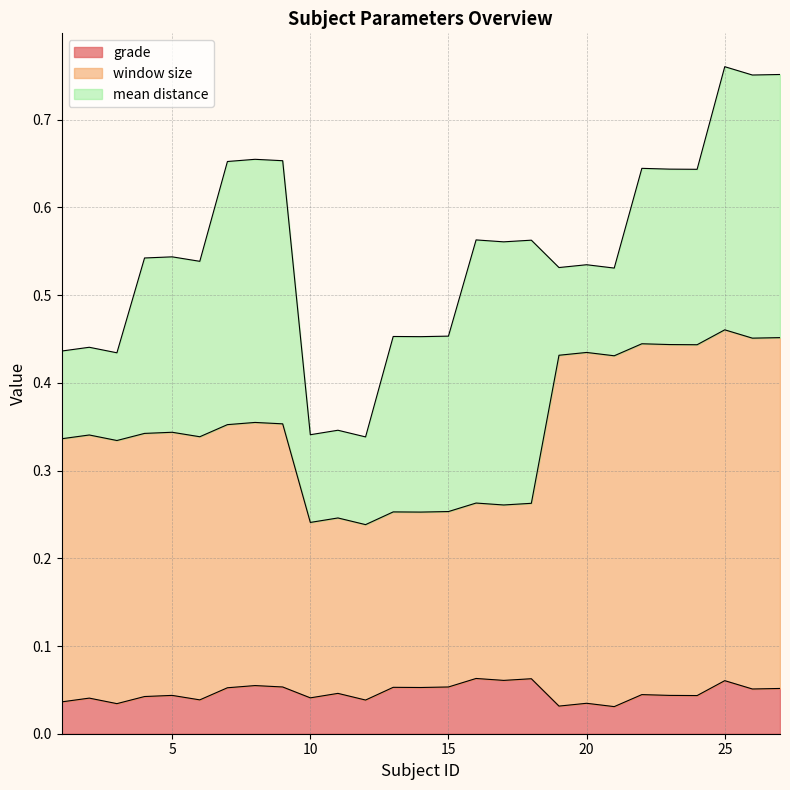

Count the window size values in the range 0 to 1.

27